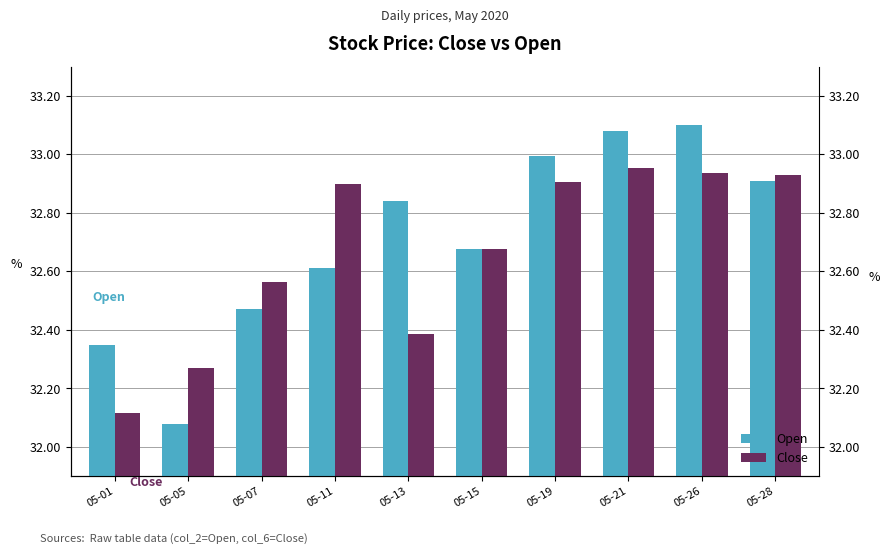

What is the lowest value of the Open series?

32.1